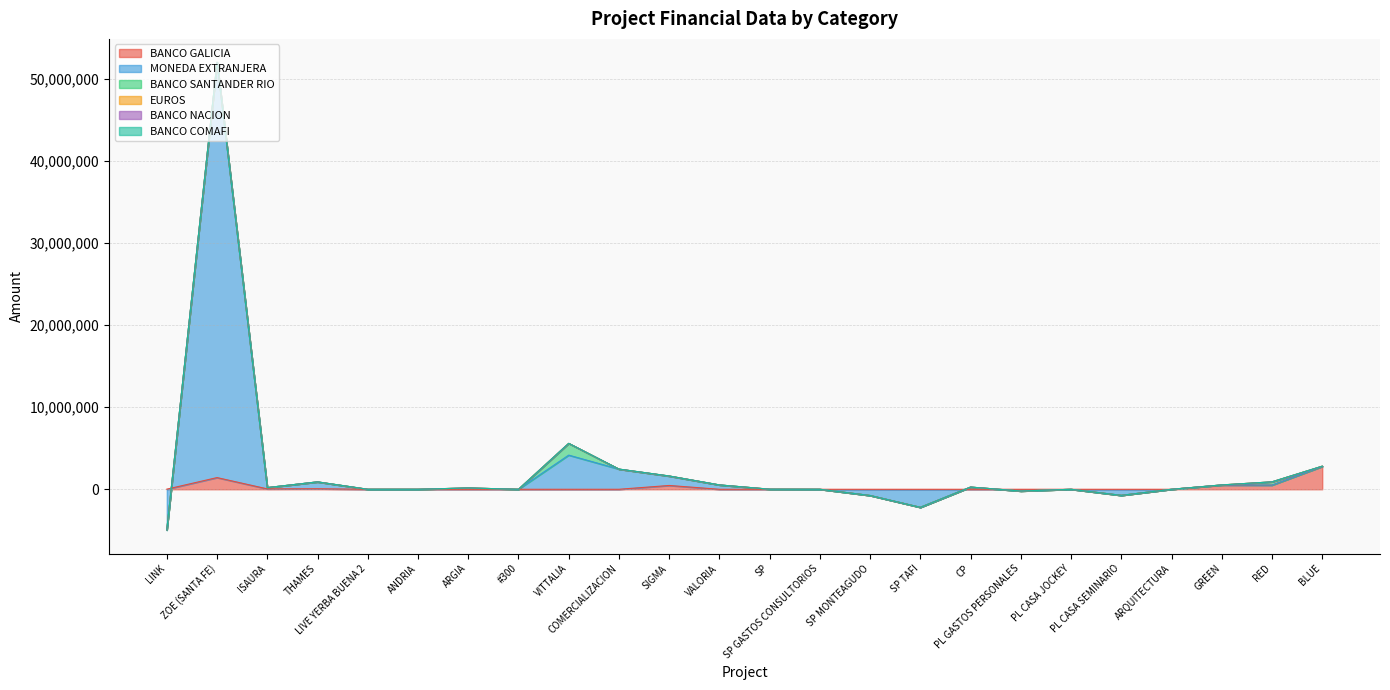

At which category does the chart reach its minimum across all series?

LINK